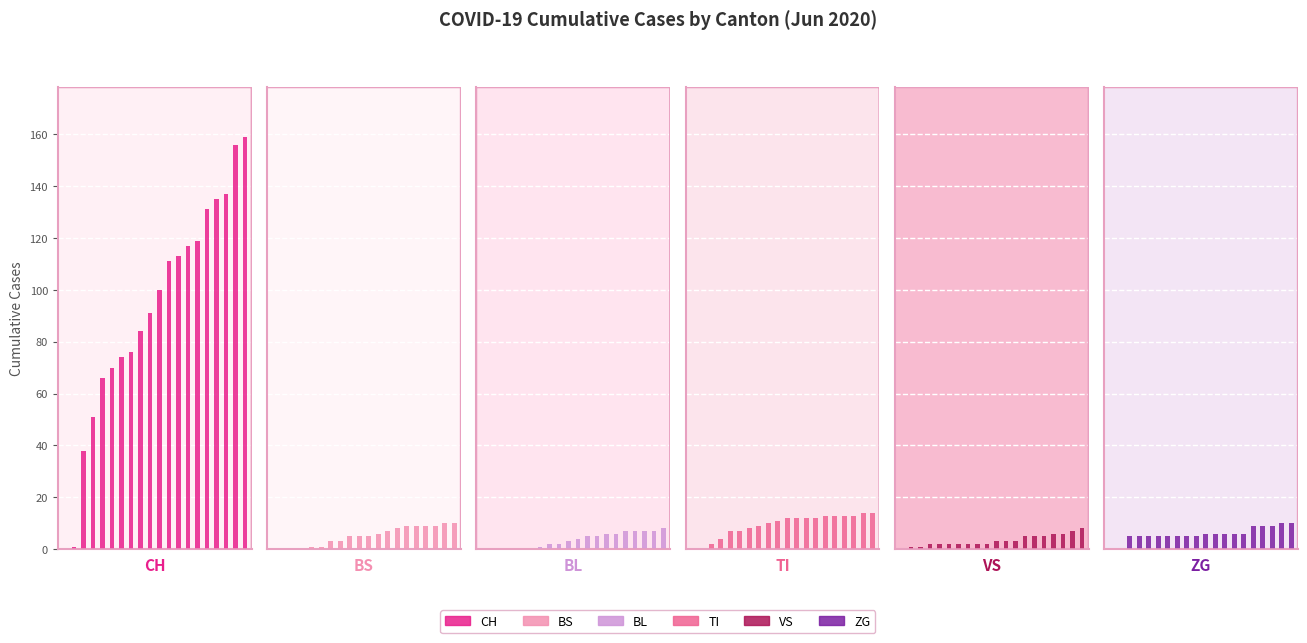

What are all the series names shown in the legend?

CH, BS, BL, TI, VS, ZG